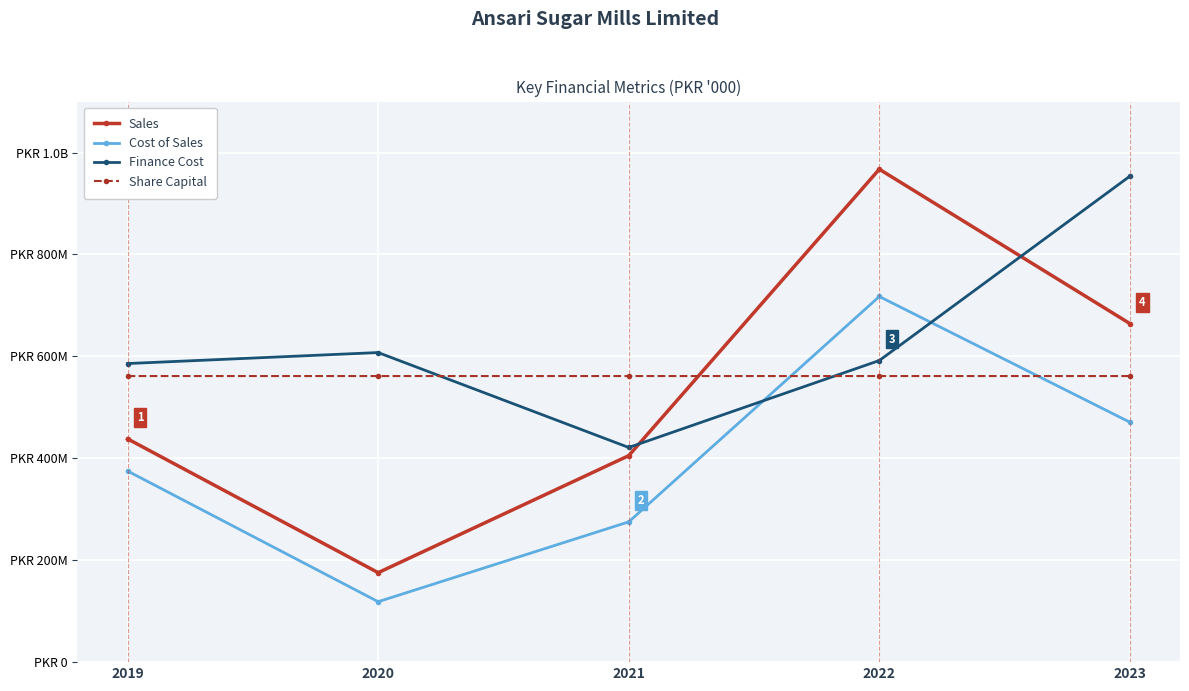

What are all the series names shown in the legend?

Sales, Cost of Sales, Finance Cost, Share Capital